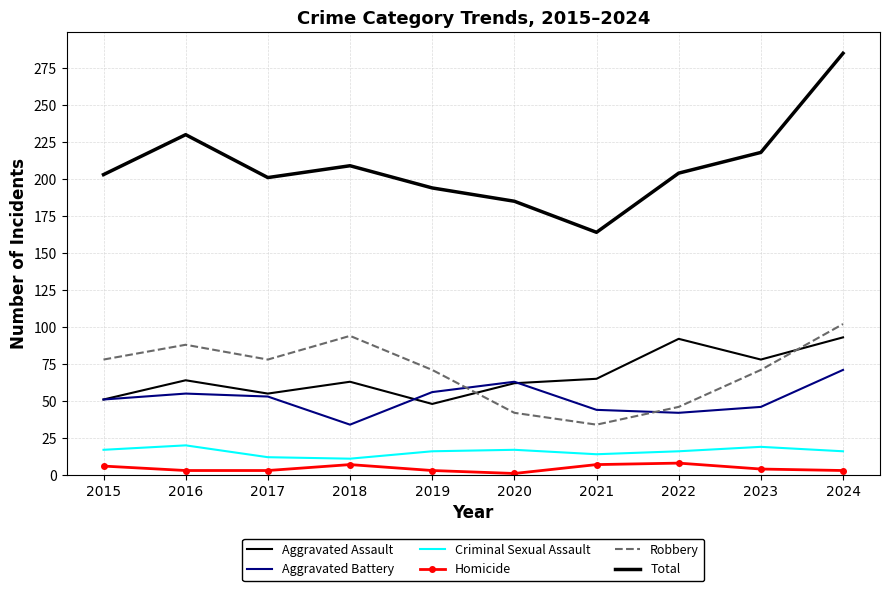

What is the value of the Homicide point at the 1st from the left?

6